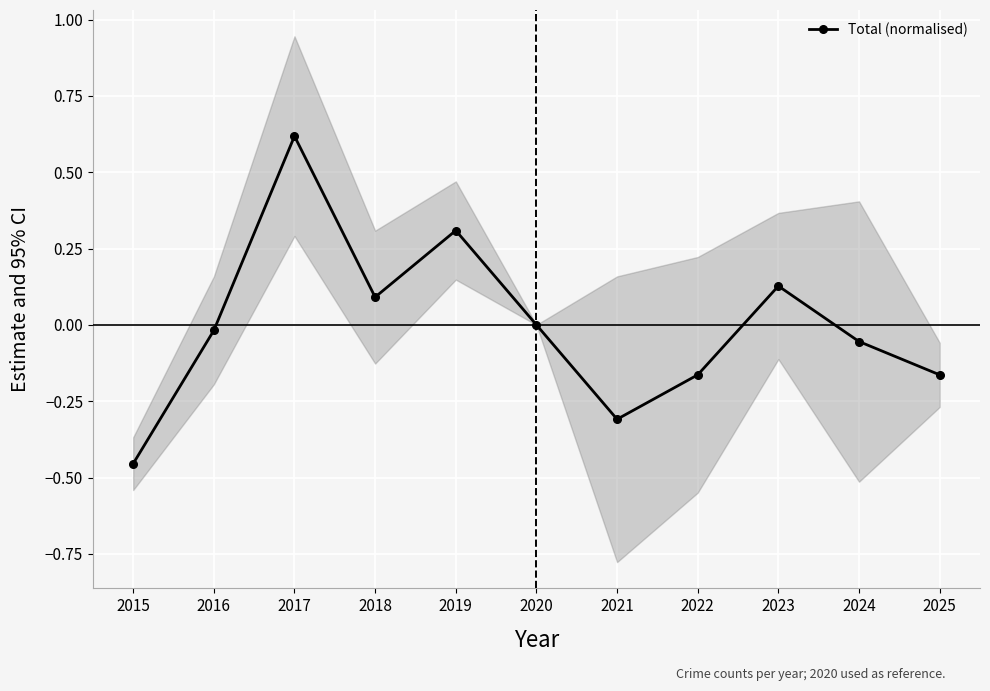

Reading left to right, what are all the values shown in this chart?

2015=-0.5	2016=-0.0	2017=0.6	2018=0.1	2019=0.3	2020=0.0	2021=-0.3	2022=-0.2	2023=0.1	2024=-0.1	2025=-0.2